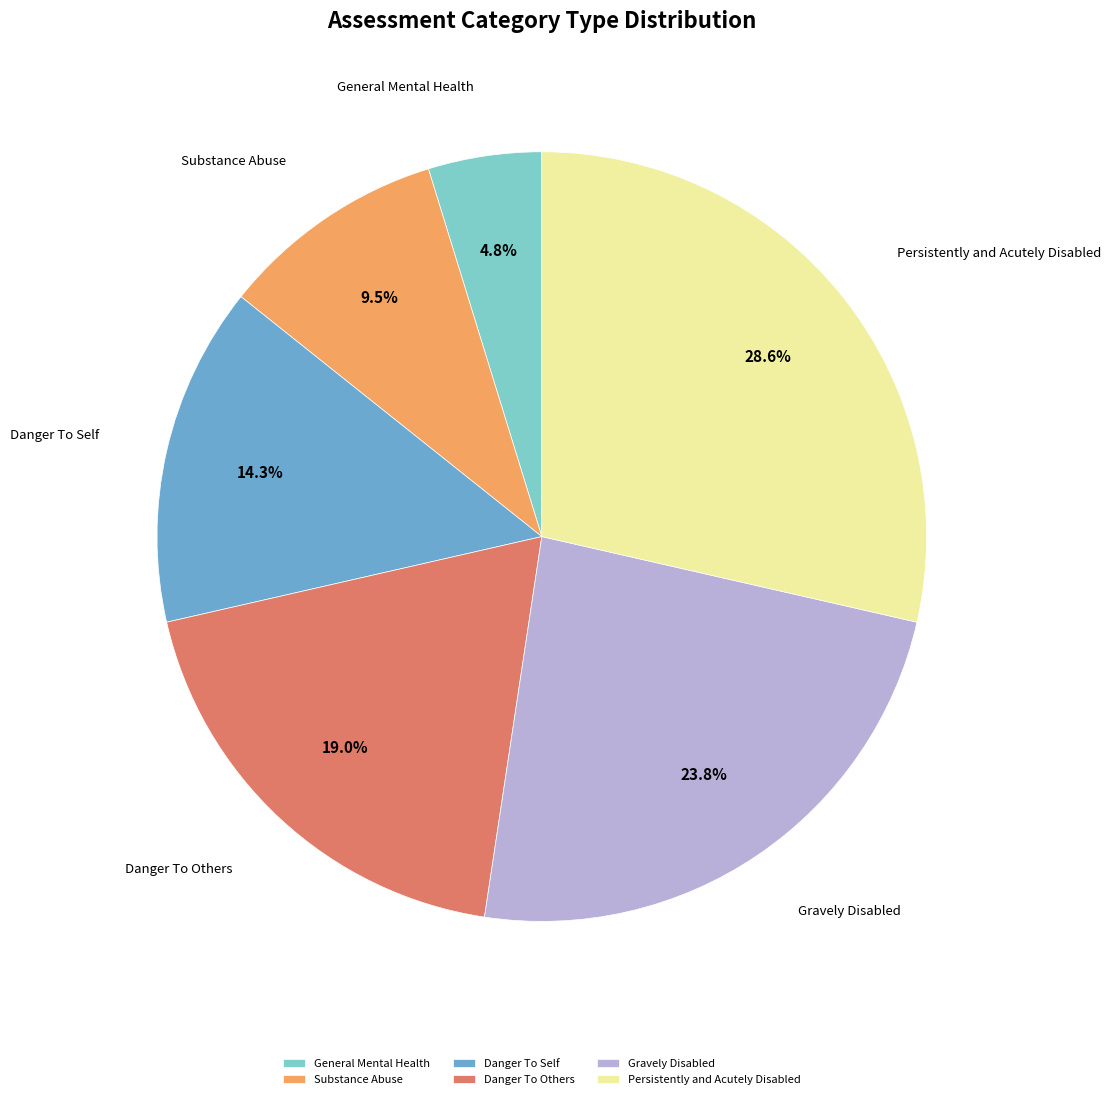

Rank the categories by value from highest to lowest.

Persistently and Acutely Disabled, Gravely Disabled, Danger To Others, Danger To Self, Substance Abuse, General Mental Health